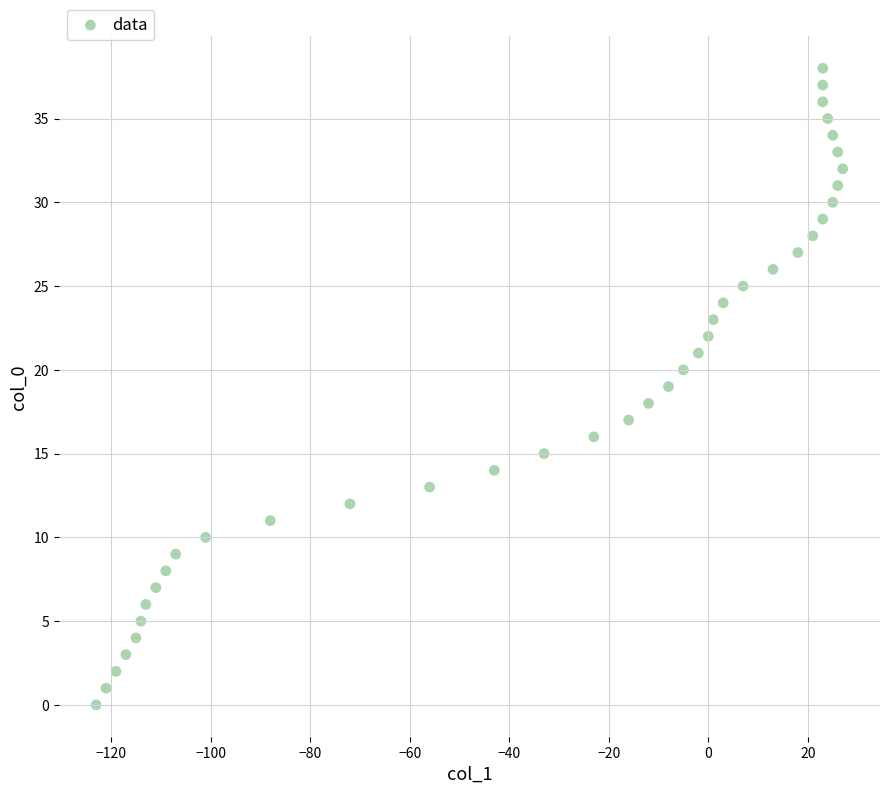

What is the range of X values (max minus min)?

150